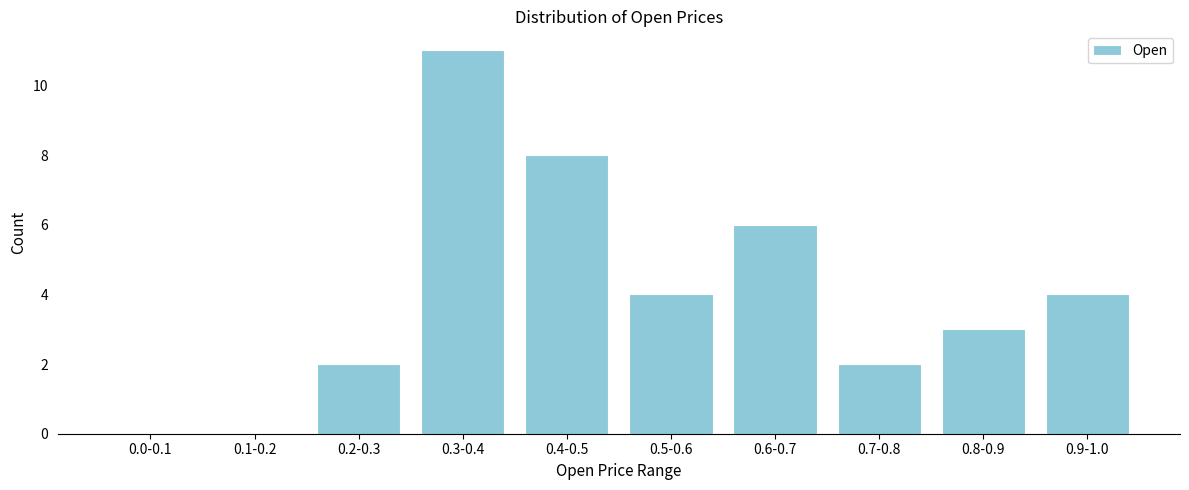

Reading left to right, list all the values displayed in this chart.

0.0-0.1=0	0.1-0.2=0	0.2-0.3=2	0.3-0.4=11	0.4-0.5=8	0.5-0.6=4	0.6-0.7=6	0.7-0.8=2	0.8-0.9=3	0.9-1.0=4